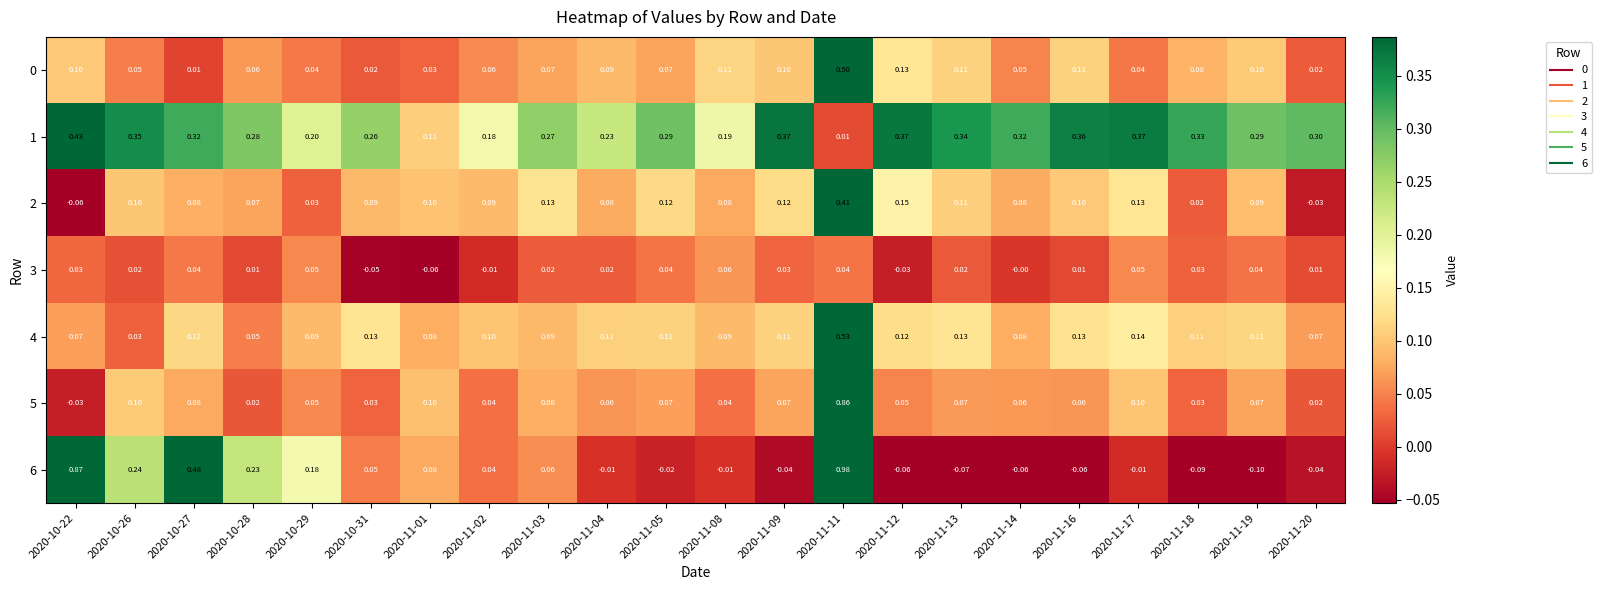

Is the value of 2 at 2020-11-04 greater than the value of 5 at 2020-11-09?

Yes